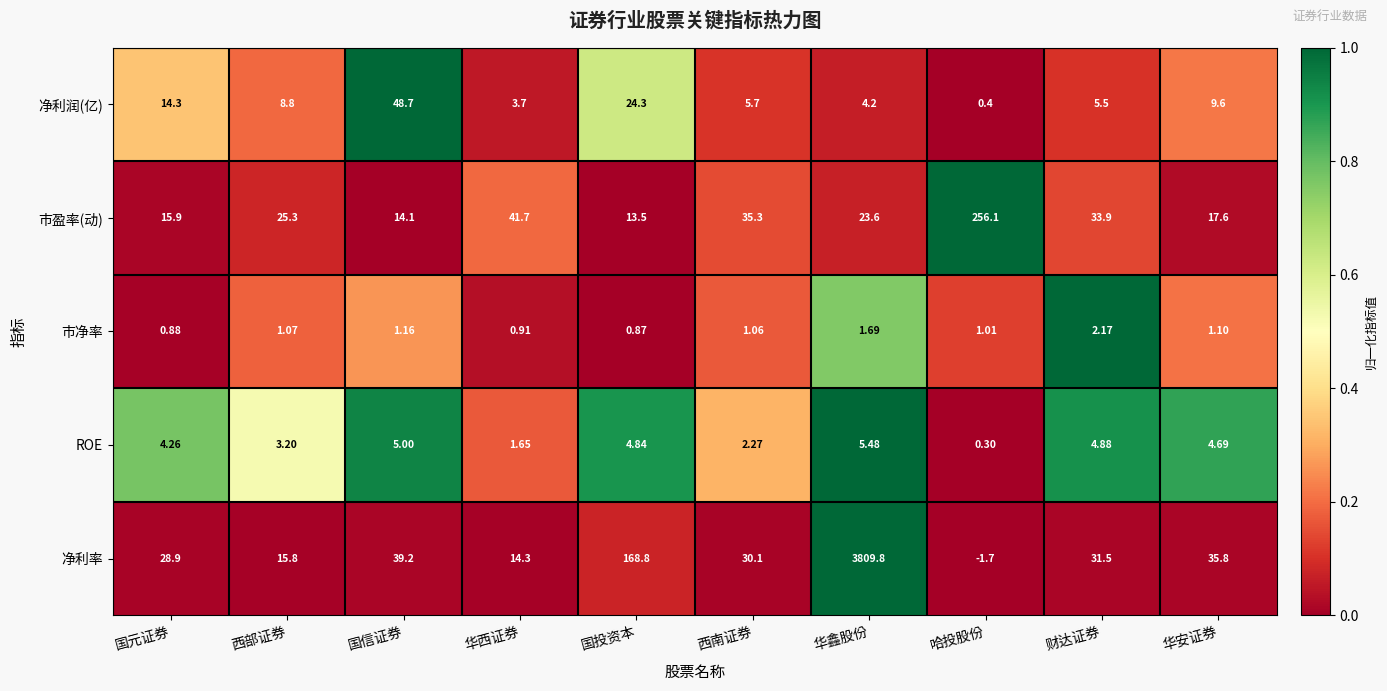

At which label does 市净率 first exceed 1?

西部证券